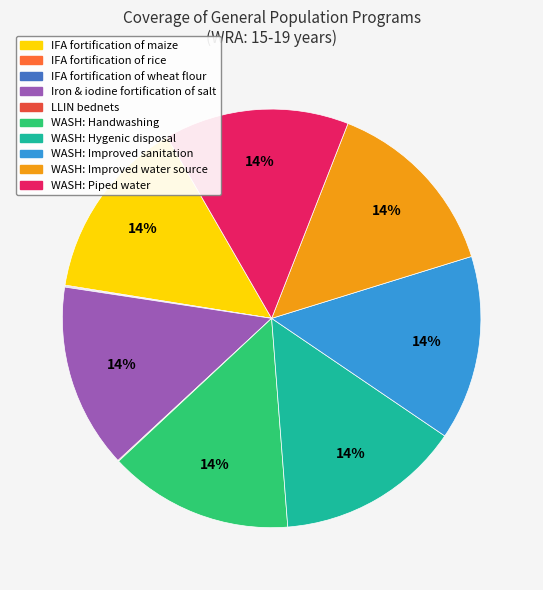

How many segments does this pie chart have?

10